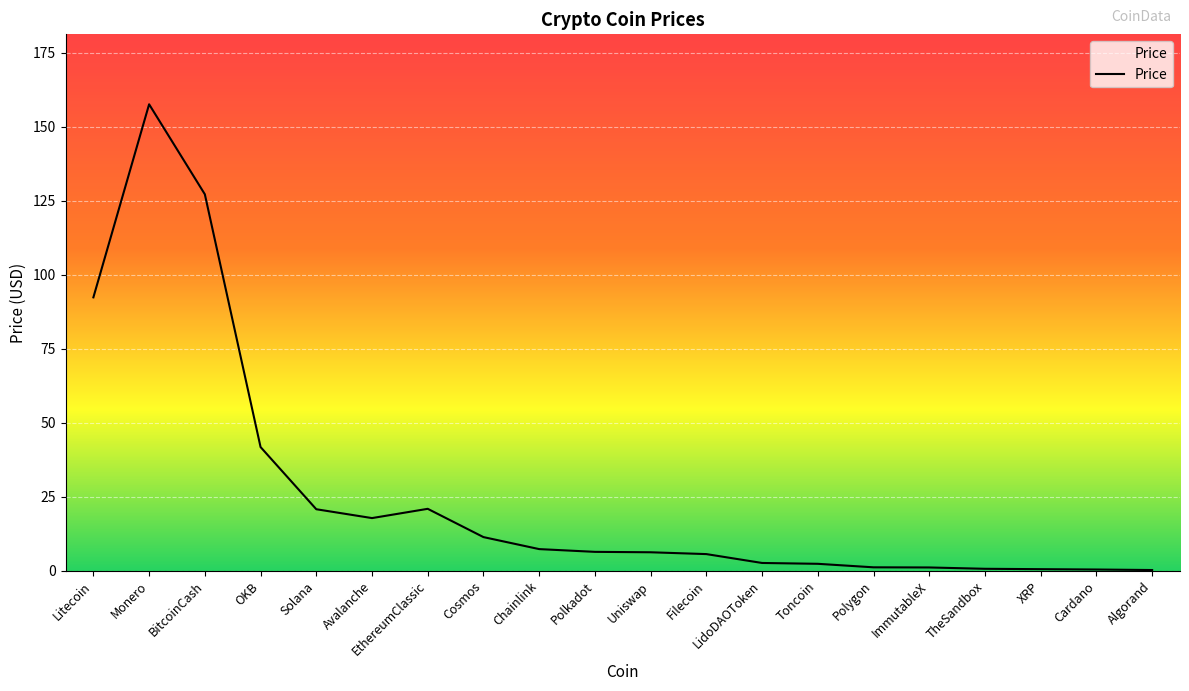

The value at Cosmos is 11.3. True or false?

True